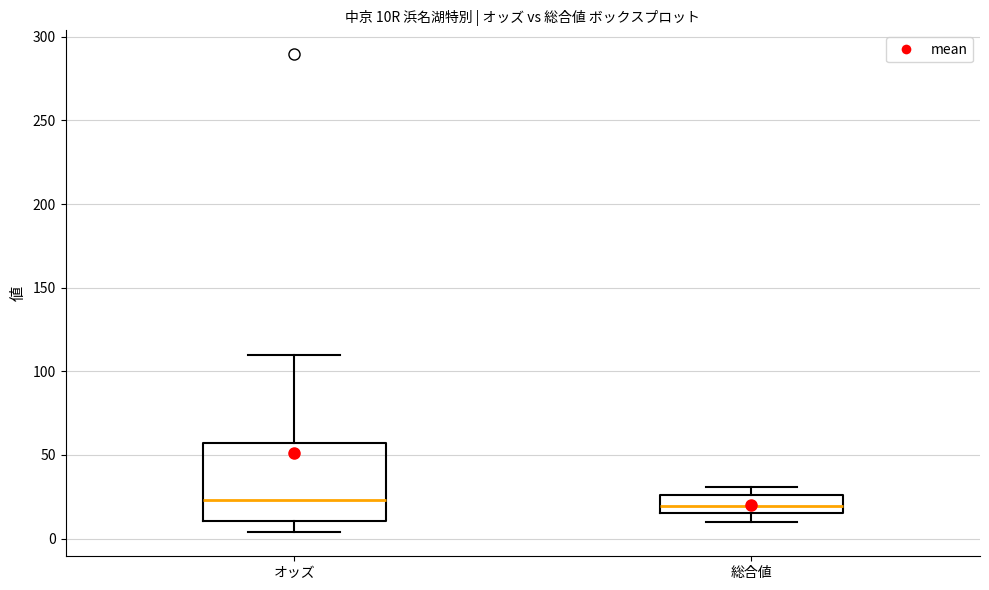

Reading left to right, transcribe this box plot: for each box, give where its median line is, the range the box spans, and where its two whiskers end, as read against the y-axis. The values are not printed on the chart, so give them approximately, as read against the axis.

オッズ: median 25, box 10 to 55, whiskers 5 to 110
総合値: median 20, box 15 to 25, whiskers 10 to 30